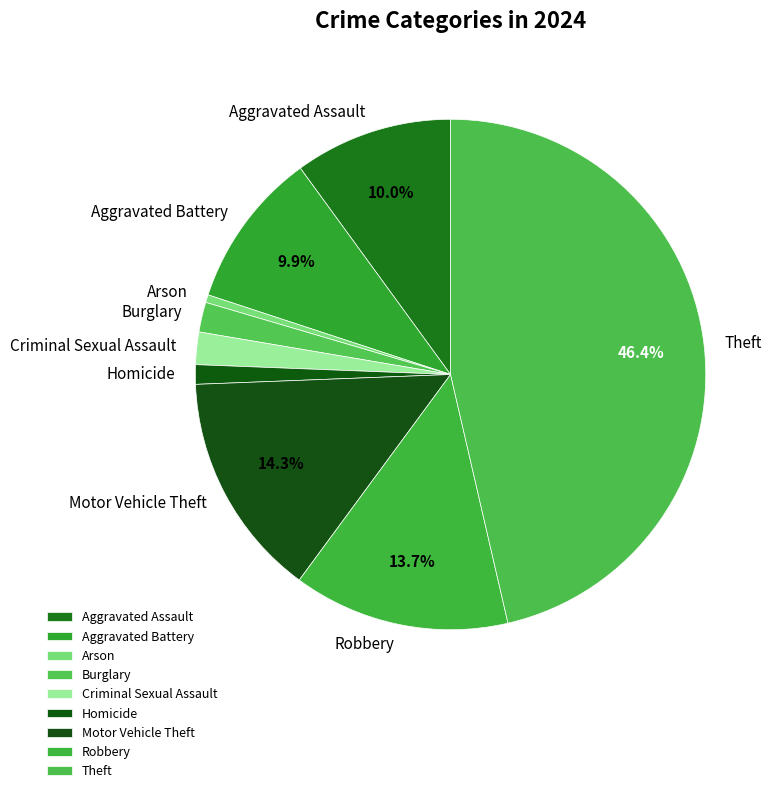

How many slices are in this pie chart?

9